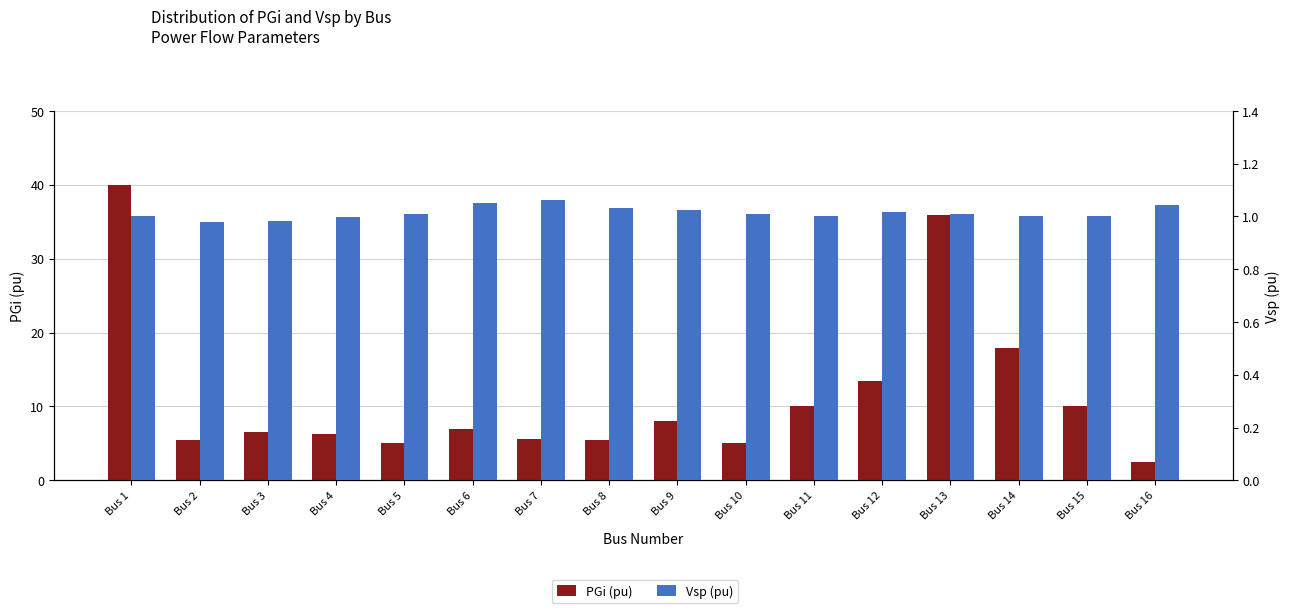

What is the value of the PGi (pu) bar at the 7th from the left?

5.6